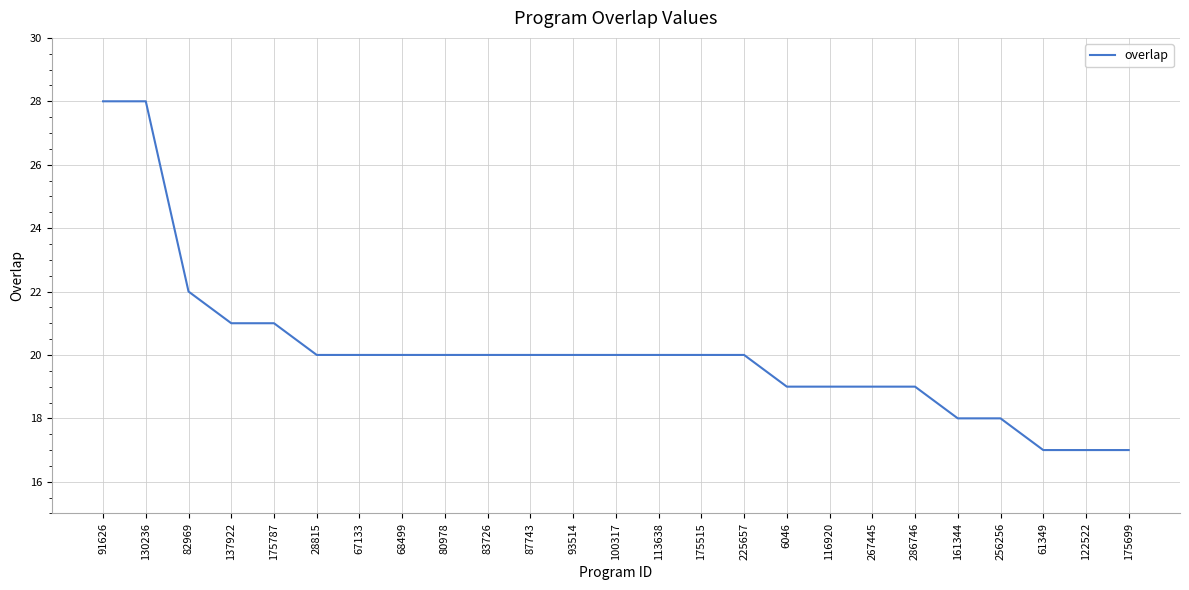

Reading right to left, what are all the values shown in this chart?

175699=17	122522=17	61349=17	256256=18	161344=18	286746=19	267445=19	116920=19	6046=19	225657=20	175515=20	113638=20	100317=20	93514=20	87743=20	83726=20	80978=20	68499=20	67133=20	28815=20	175787=21	137922=21	82969=22	130236=28	91626=28